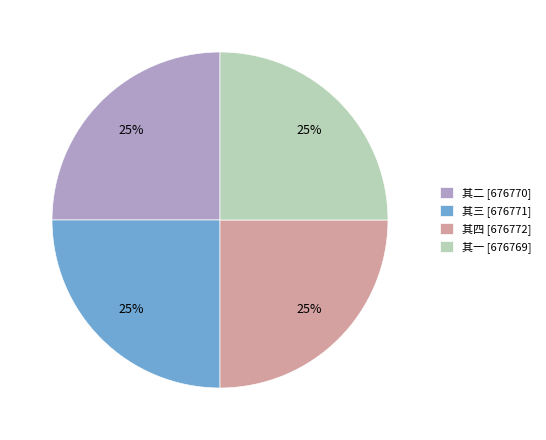

How many segments does this pie chart have?

4